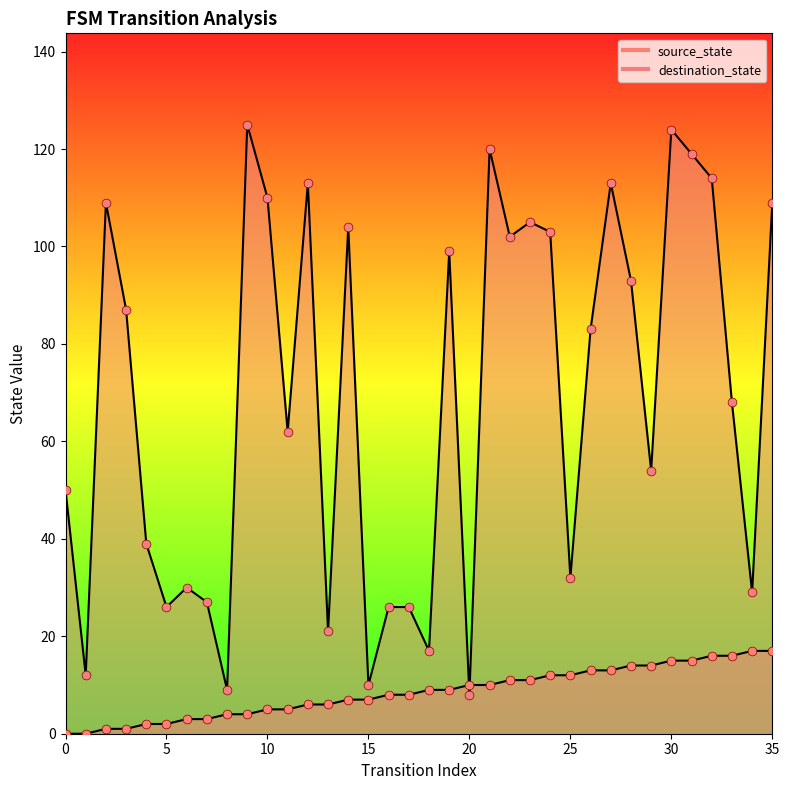

Which series has the largest total across all categories?

destination_state